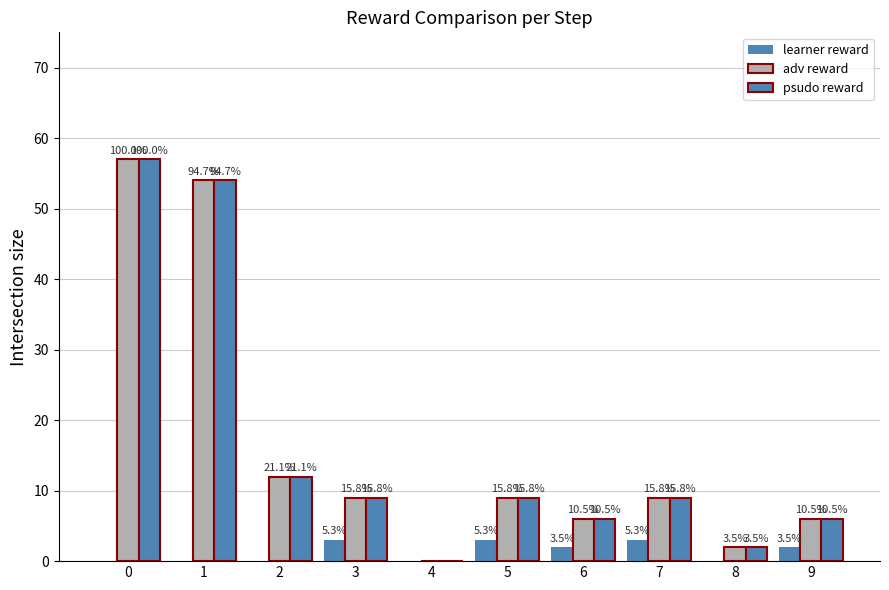

Are the bars grouped side by side (vs. stacked)?

Yes